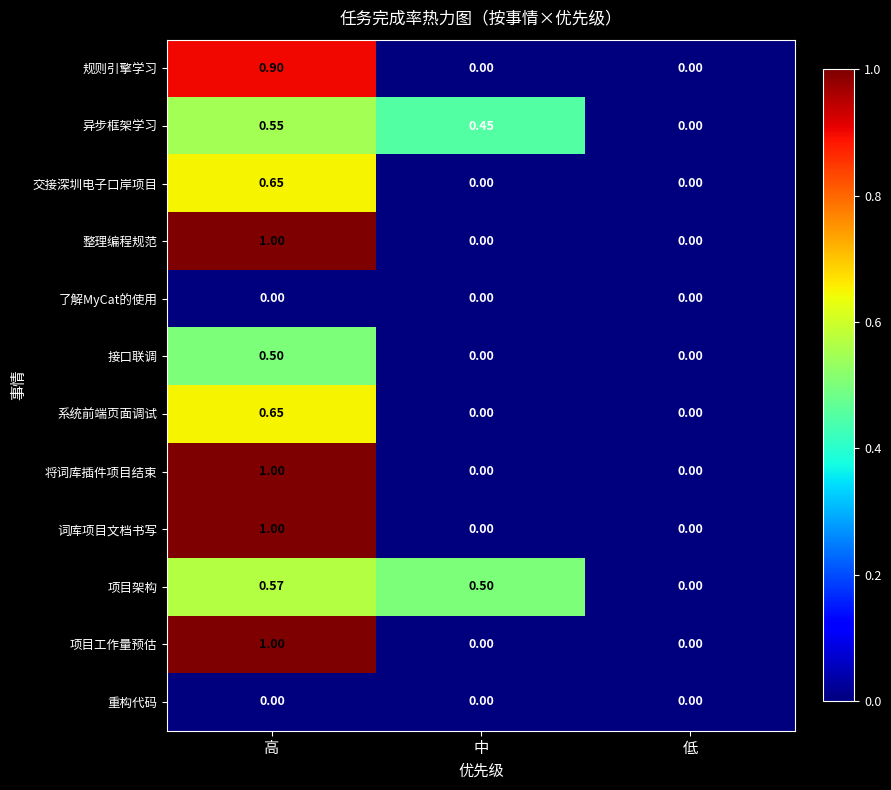

How many data points does each series have?

3